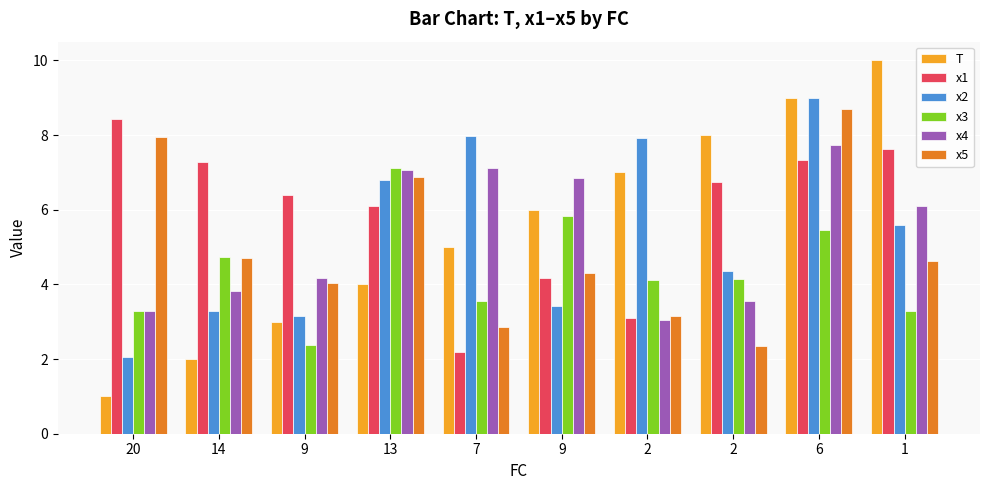

The value of x5 at 14 is 4.7. True or false?

True